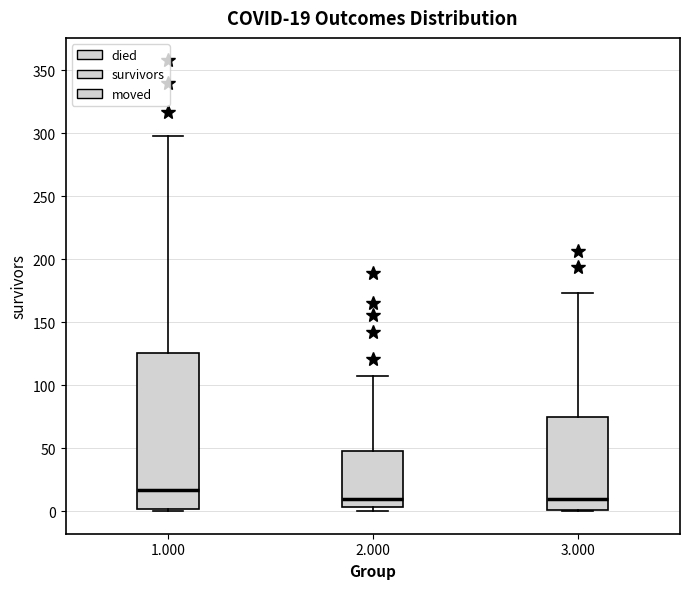

Which box's median line is the highest?

1.000